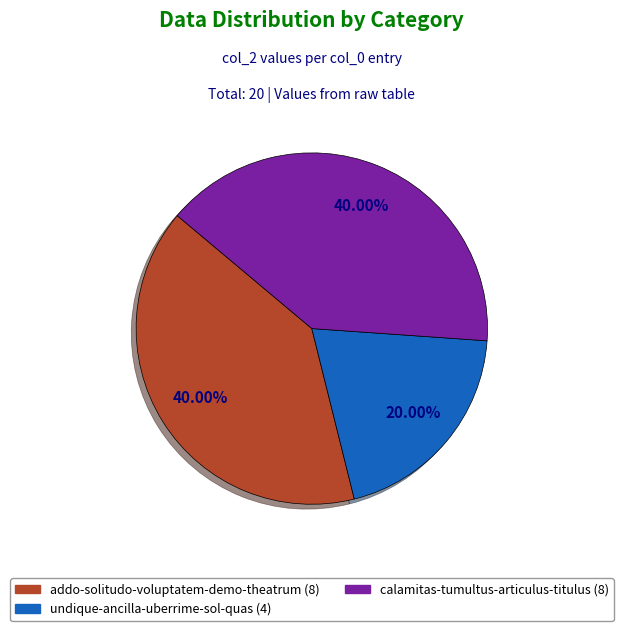

Does any single category account for the majority?

No